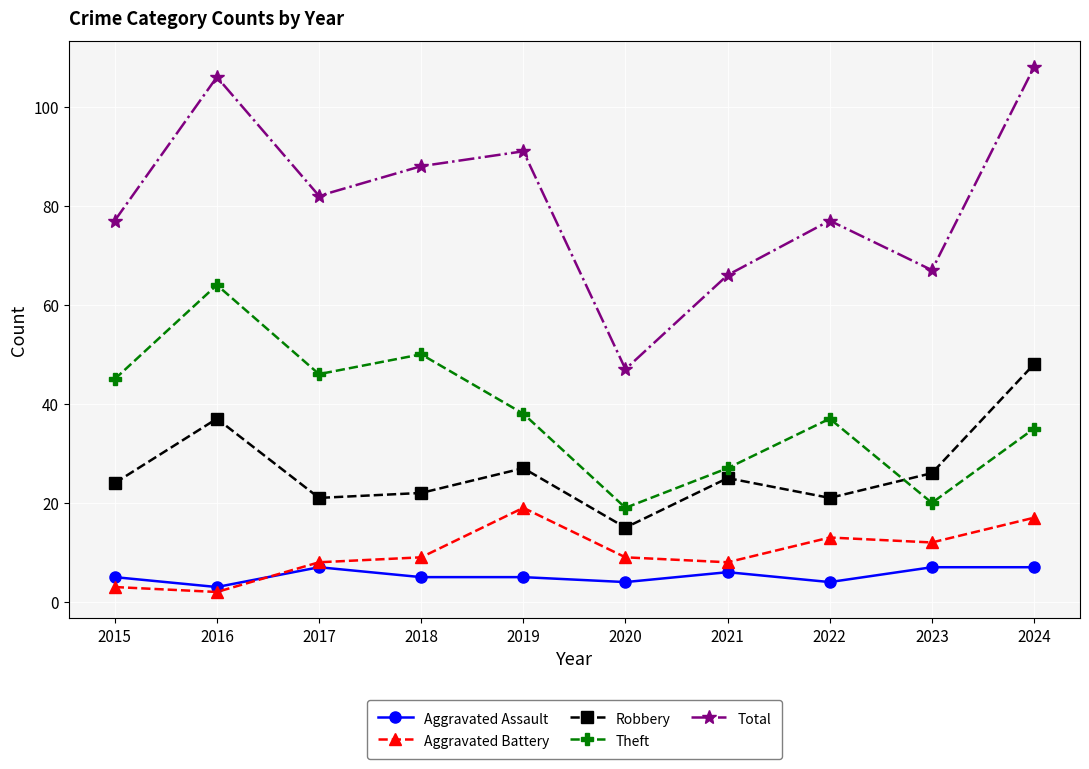

At which label is Theft closest to 41?

2019